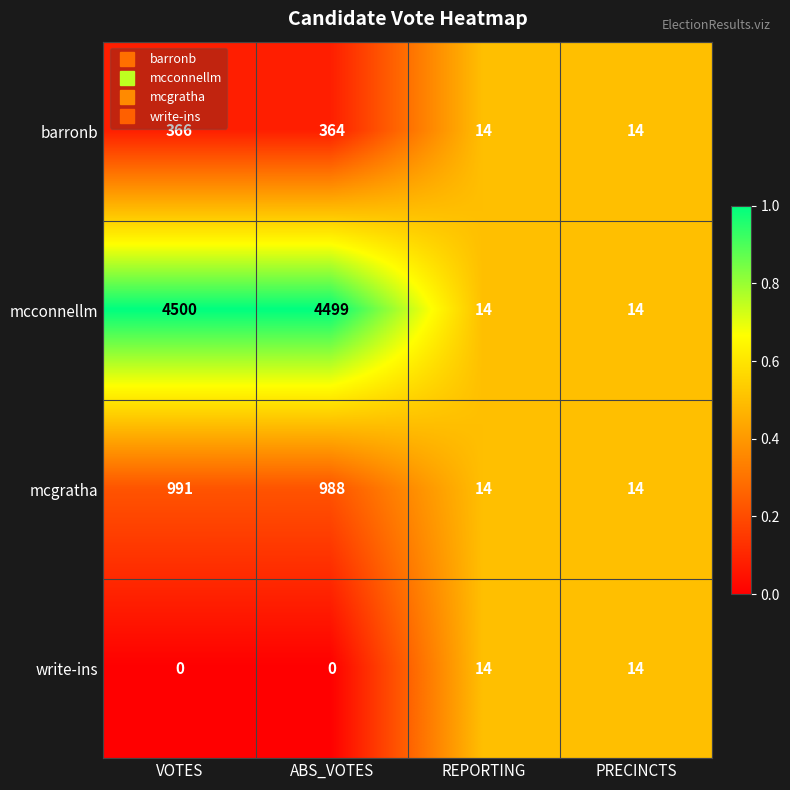

What is the total value across all series at VOTES?

5857